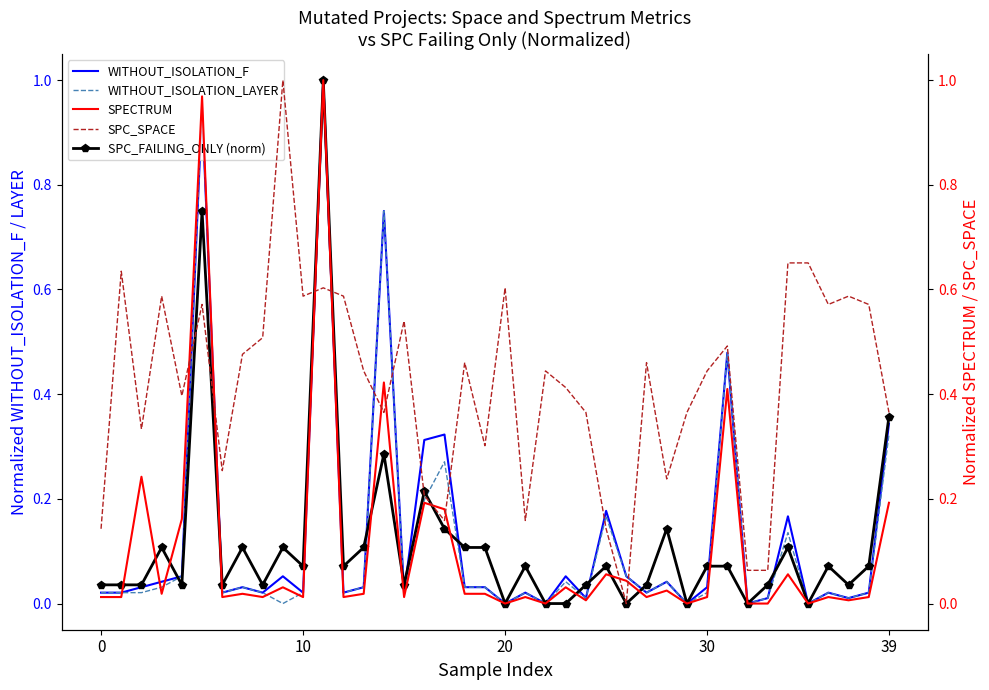

How many times do SPC_FAILING_ONLY (norm) and SPC_SPACE cross each other?

6